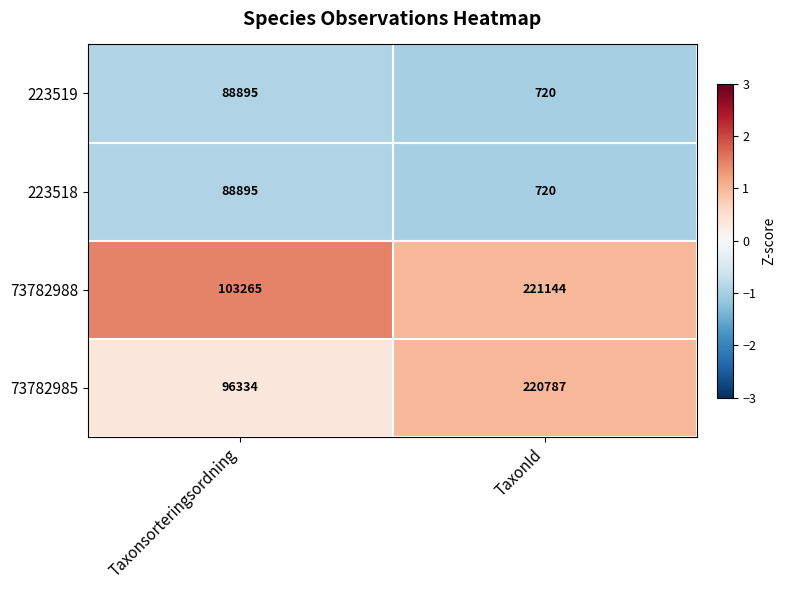

Where is 223518 nearest to the value 44807?

TaxonId